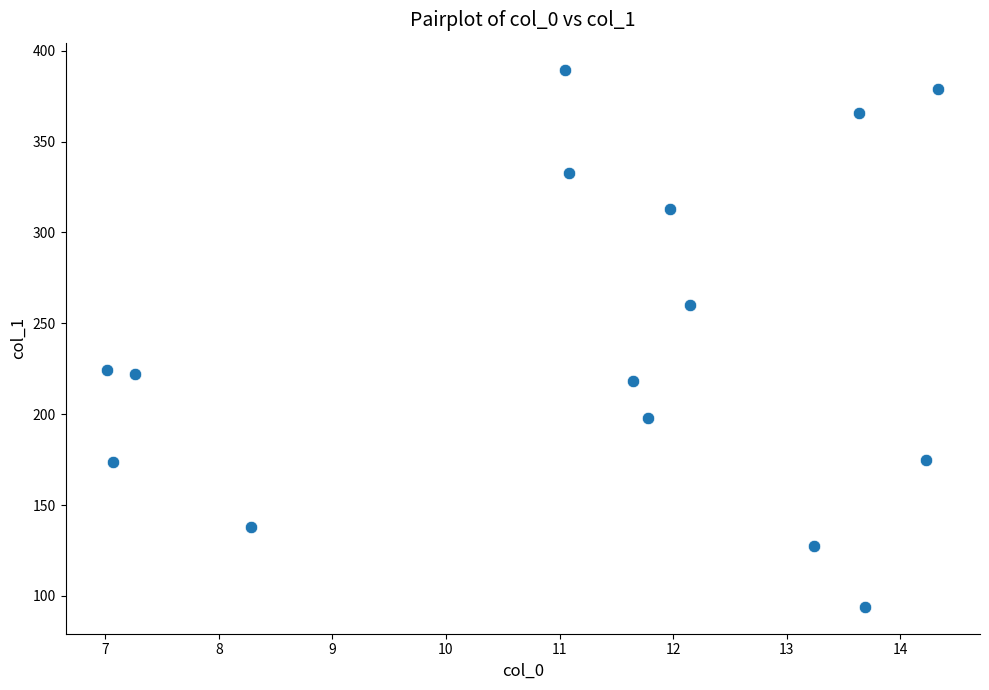

What is the range of Y values (max minus min)?

295.7